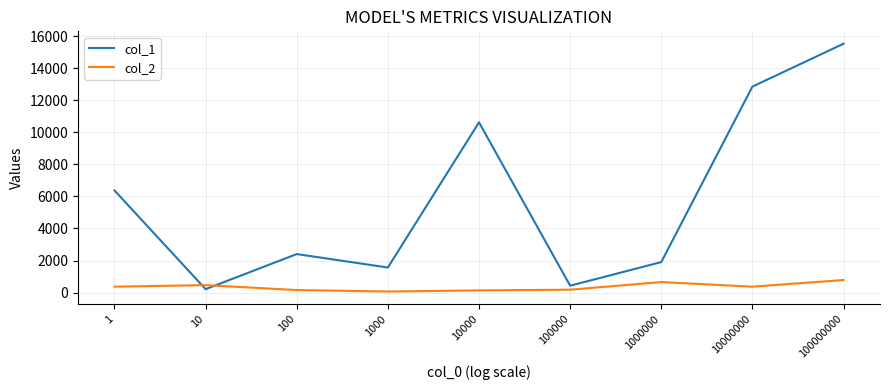

After their last crossing, which series has the higher values: col_2 or col_1?

col_1